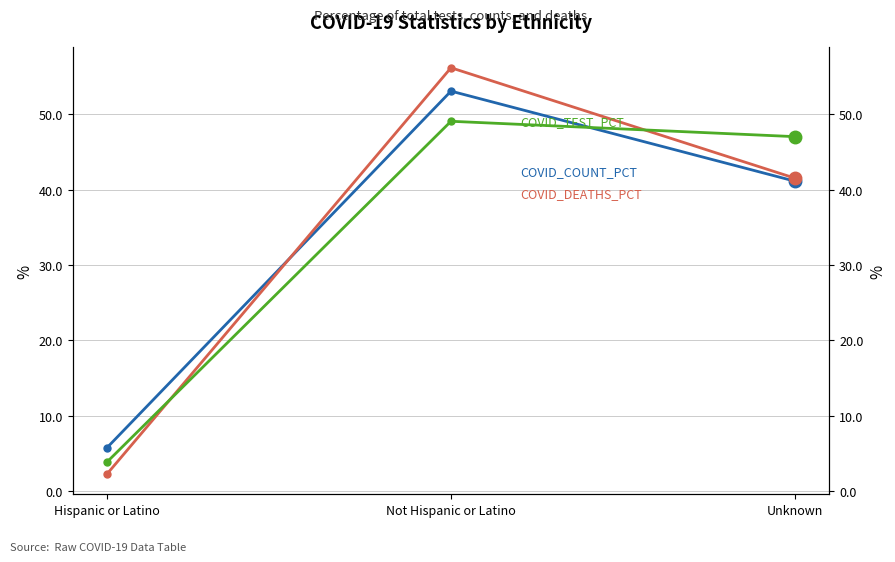

What are all the series names shown in the legend?

COVID_COUNT_PCT, COVID_DEATHS_PCT, COVID_TEST_PCT